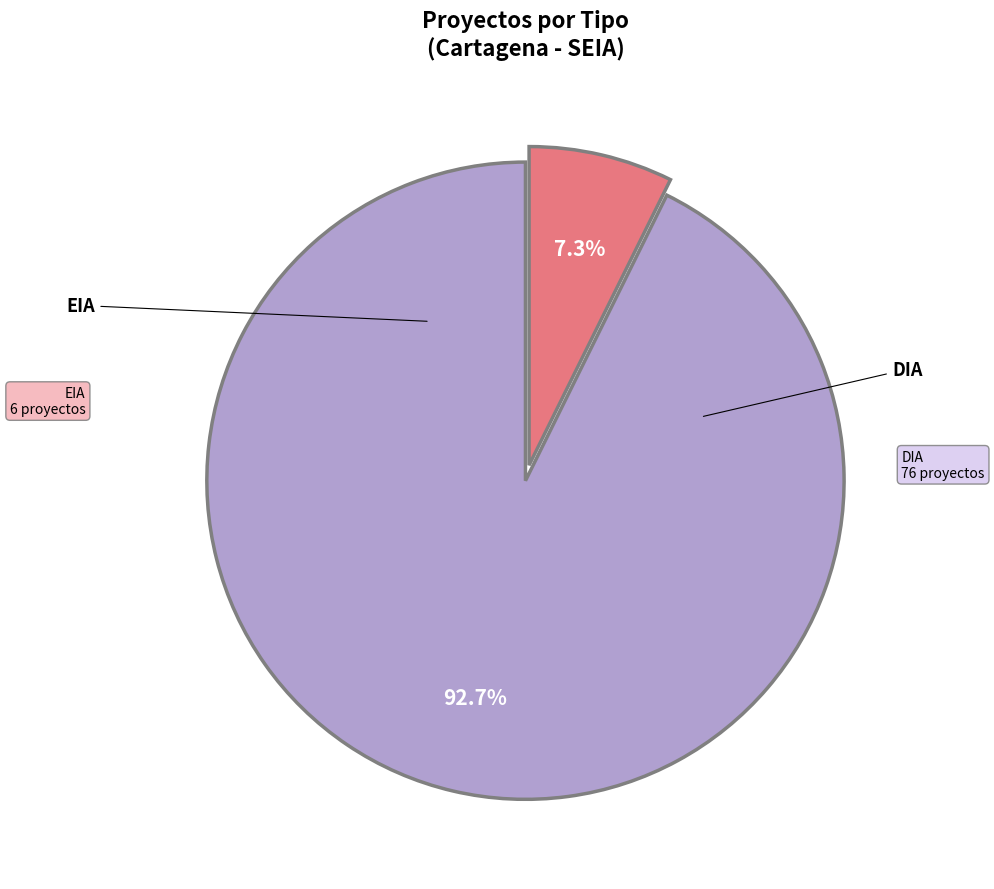

Is there a majority slice in this chart?

Yes